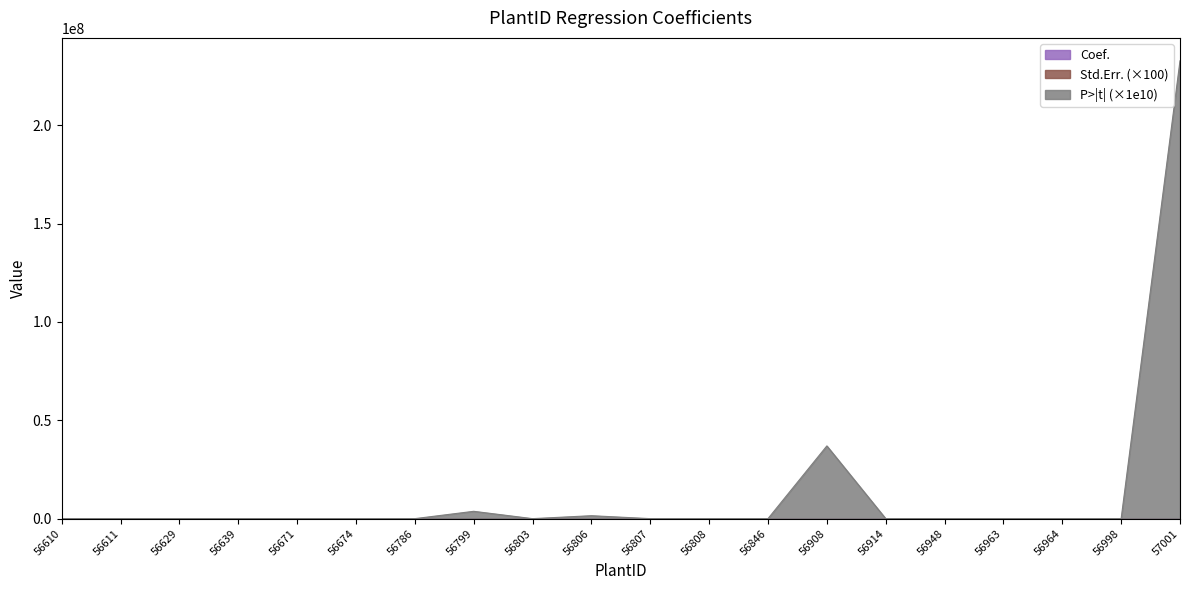

At which category is the sum across all series the highest?

57001